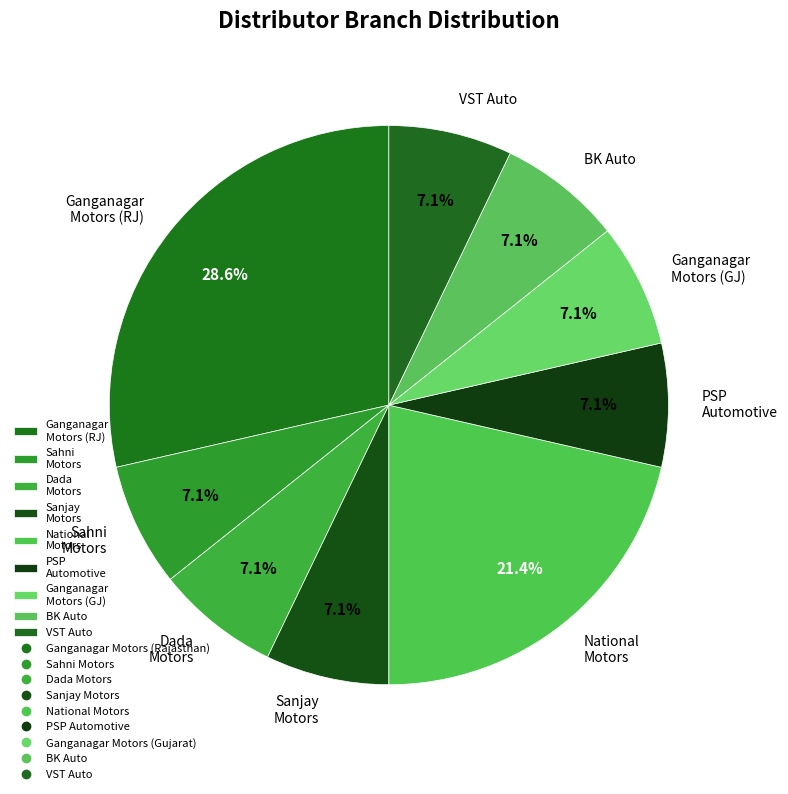

What is the total percentage of National Motors and Dada Motors?

28.6%